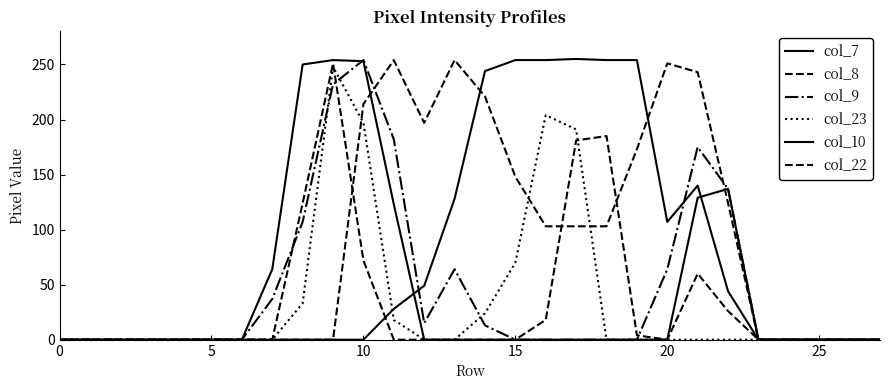

At which category does col_22 reach its first local peak?

9